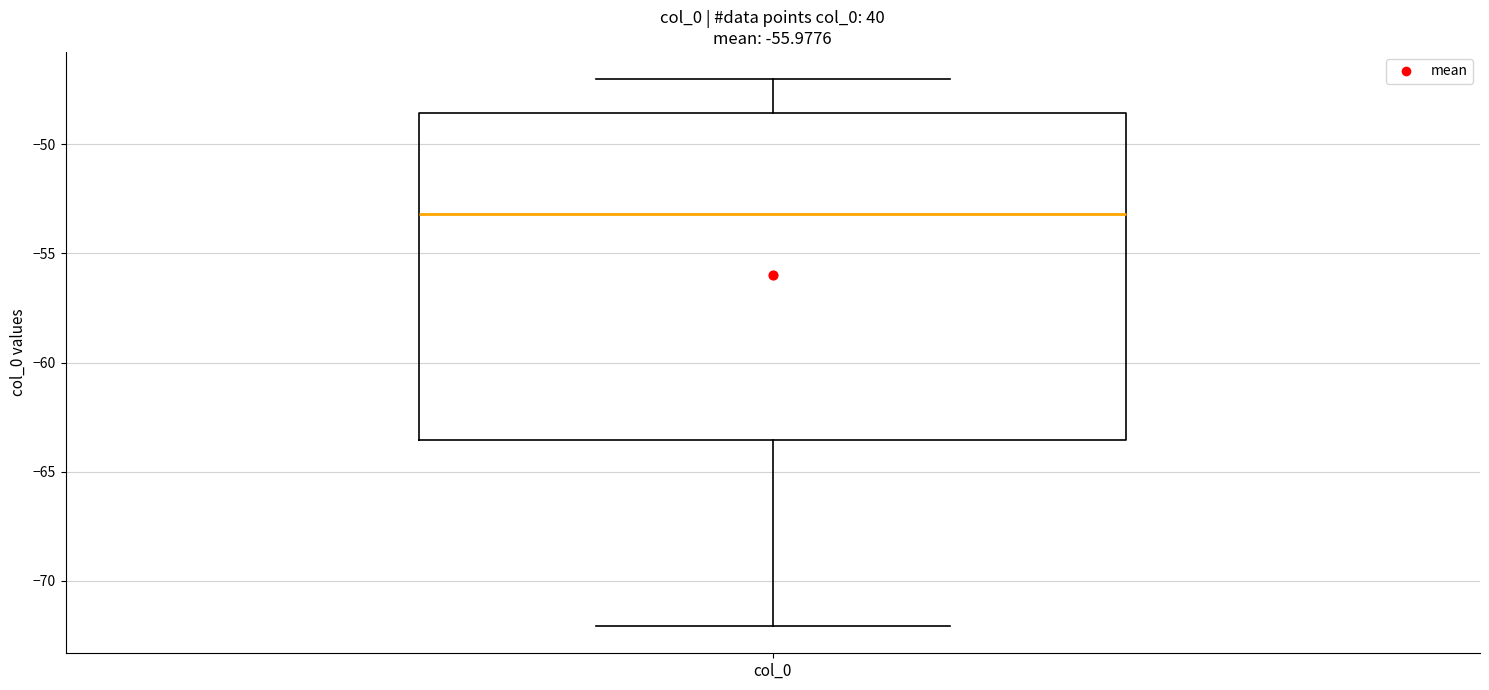

Where does the median line of the box for col_0 sit on the y-axis? The values are not printed on the chart, so give them approximately, as read against the axis.

-53.0